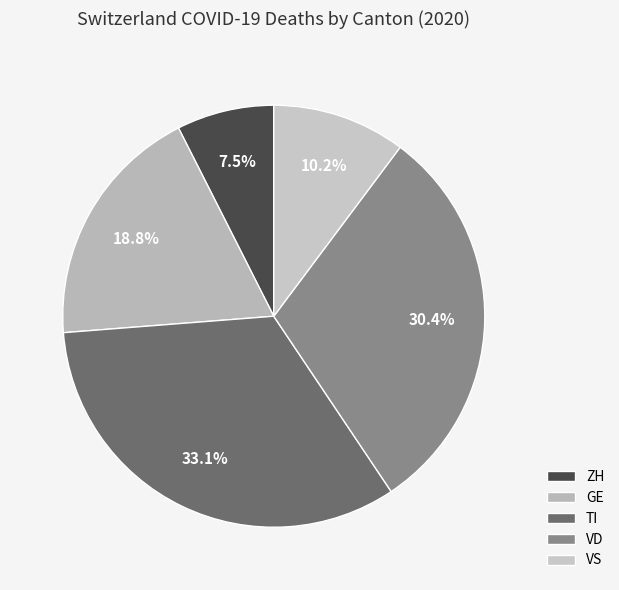

How many segments does this pie chart have?

5